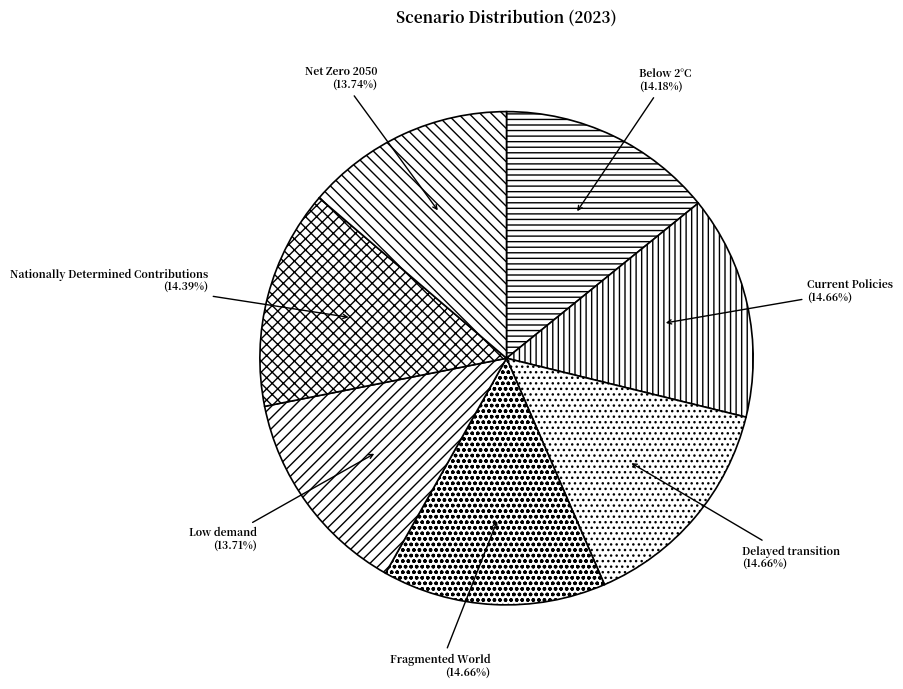

To the nearest percent, what is the average slice percentage?

14%